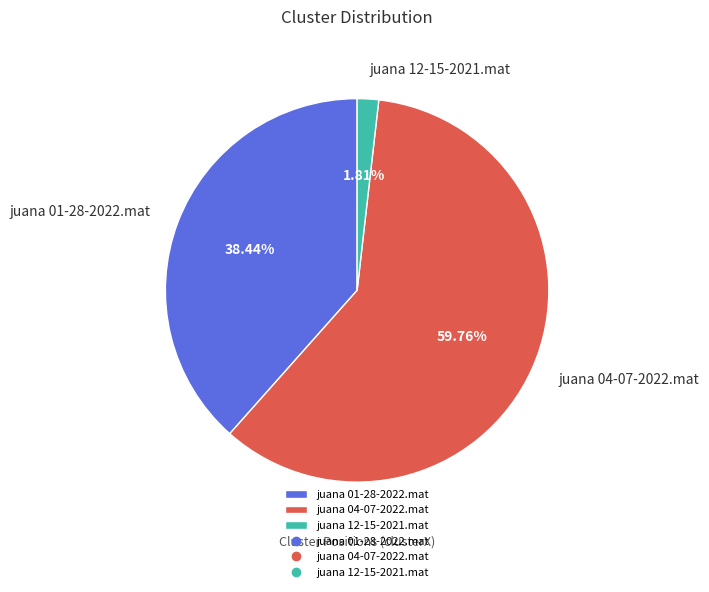

Which slice represents more than half of the pie?

juana 04-07-2022.mat